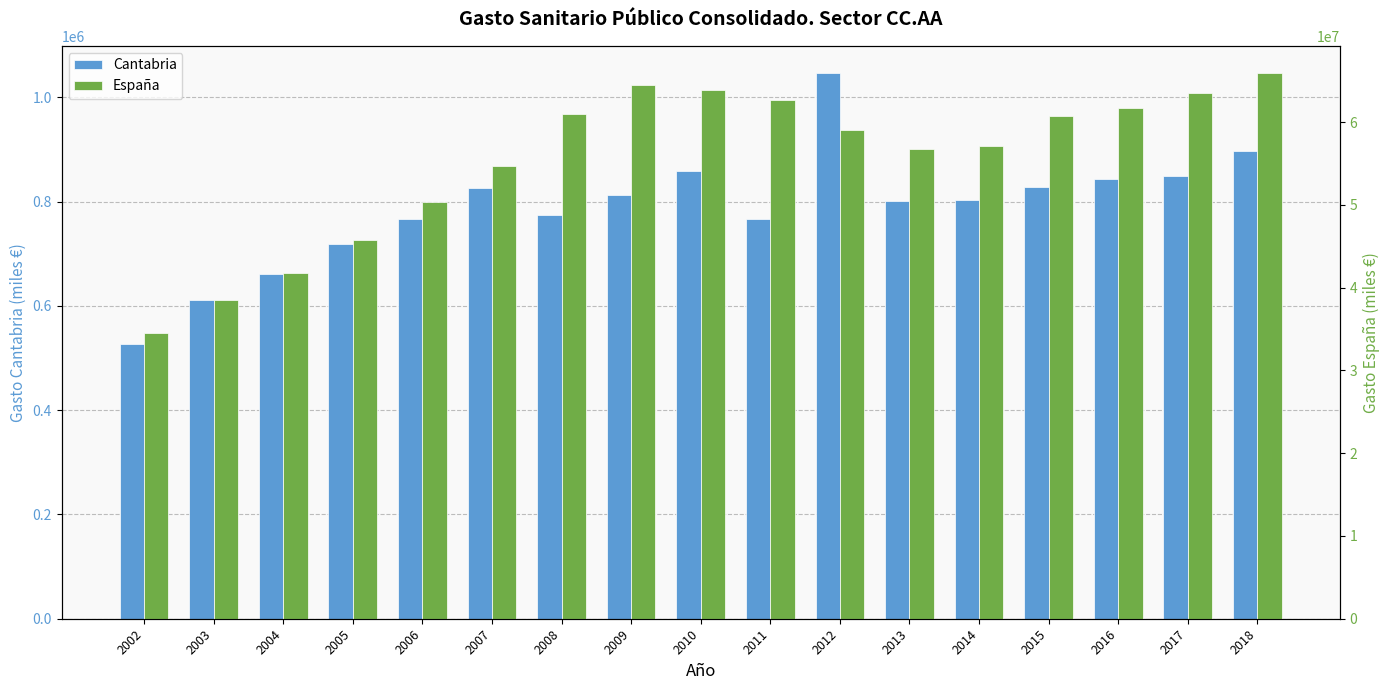

What is the sum of the España values at 2003 and 2017?

102101031.0